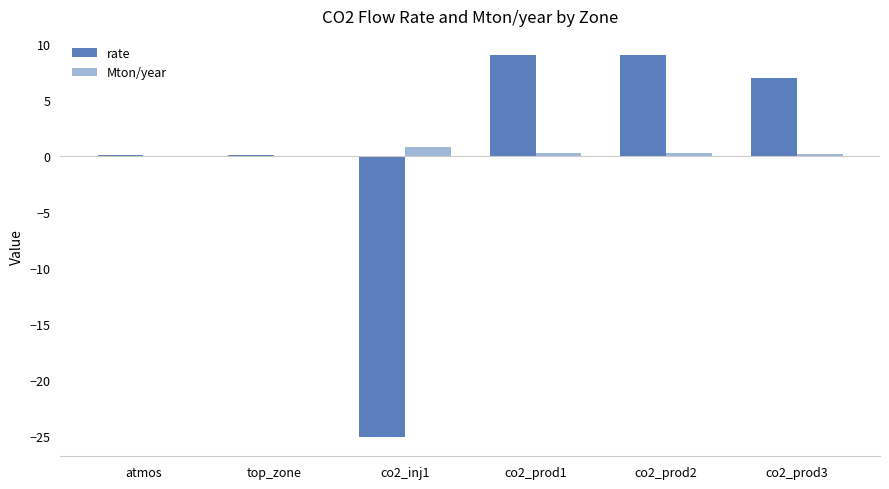

The Mton/year series shows 0.0 at top_zone. True or false?

True